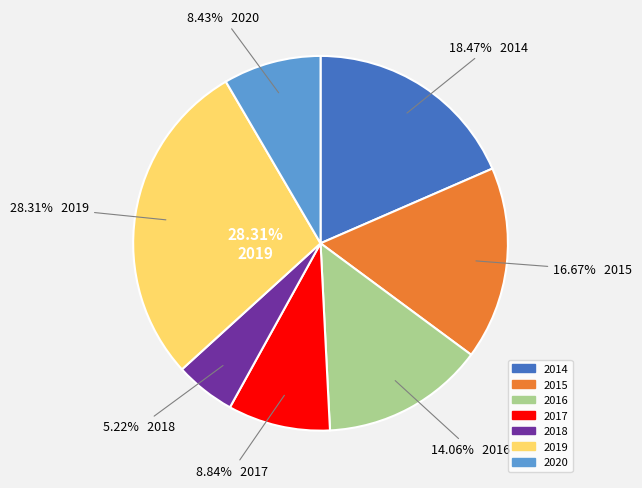

What percentage is the 2018 slice, to the nearest percent?

5%